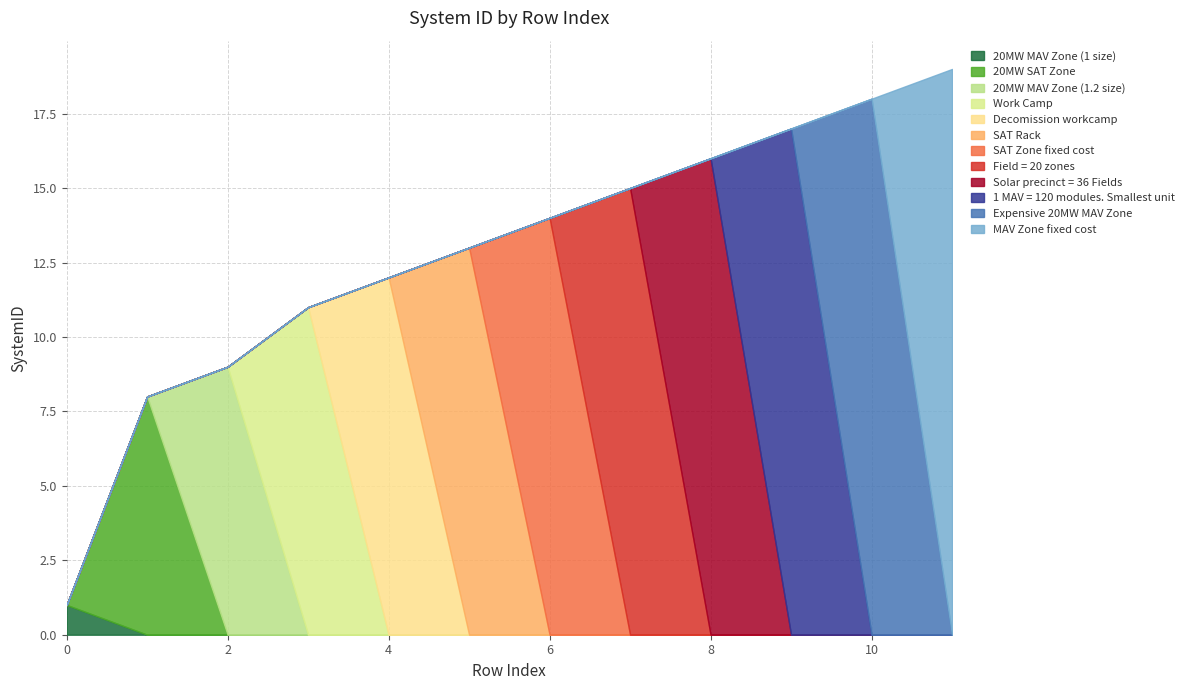

Is it true that the value at 0 is 2?

False